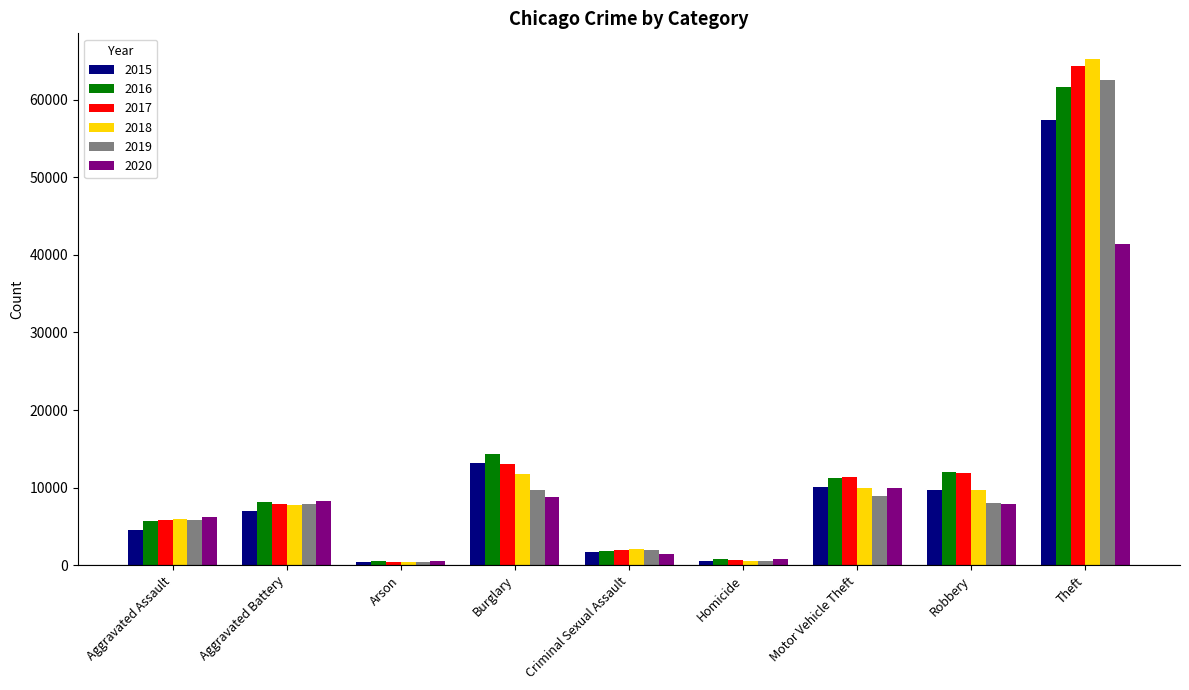

What is the approximate value of 2019 at Theft, to the nearest 10?

62500